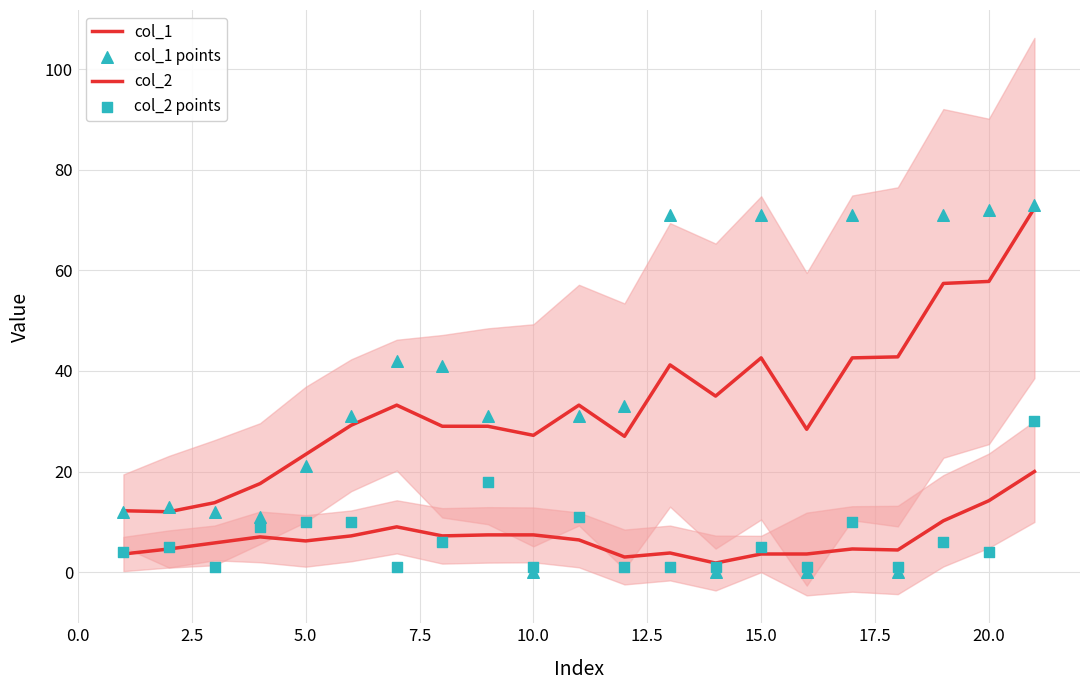

What are all the series names shown in the legend?

col_1, col_2, col_1 points, col_2 points